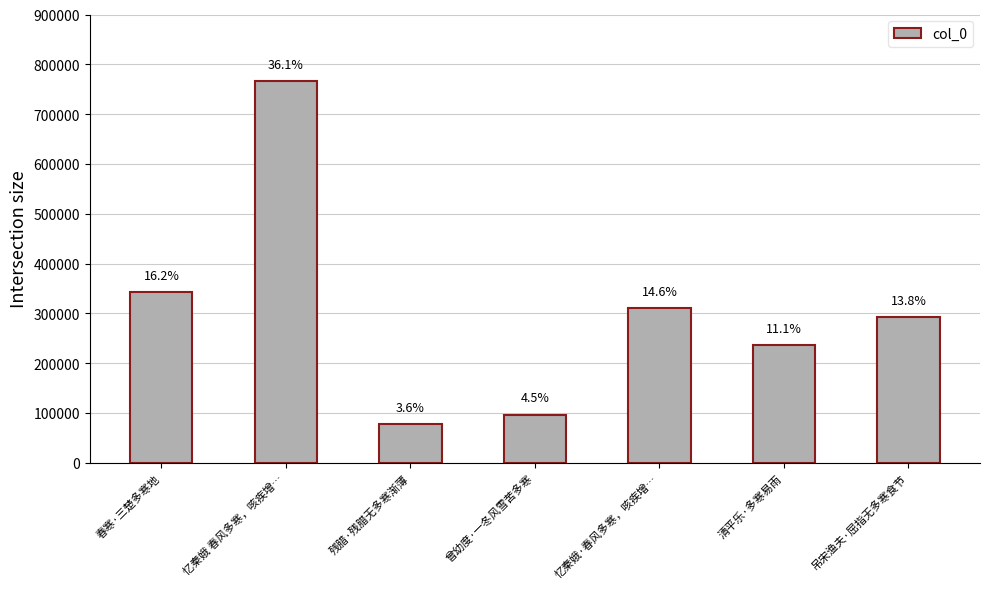

What is the label of the 6th bar from the left?

清平乐·多寒易雨